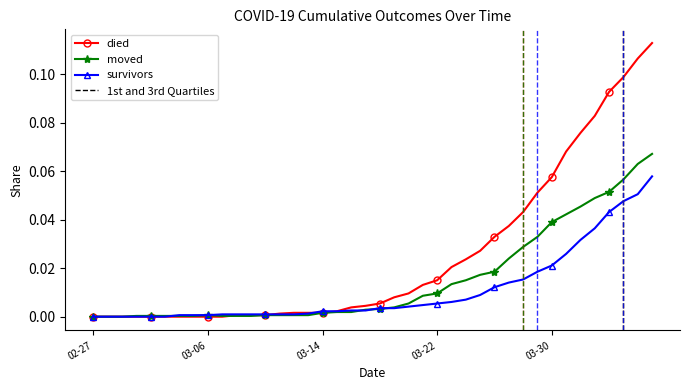

Which series has the largest range (max minus min)?

died